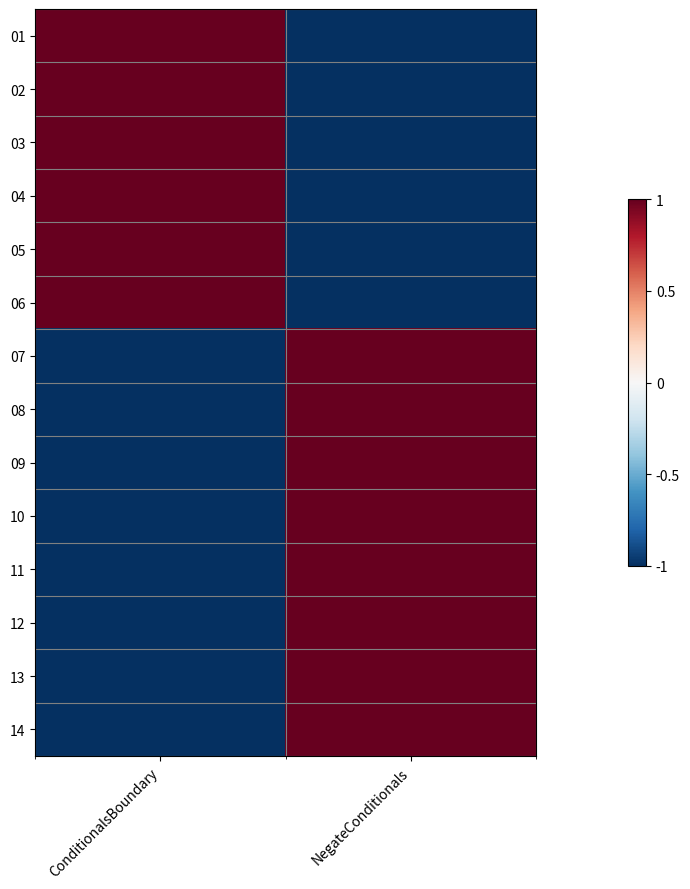

Between ConditionalsBoundary and NegateConditionals, which is larger?

ConditionalsBoundary